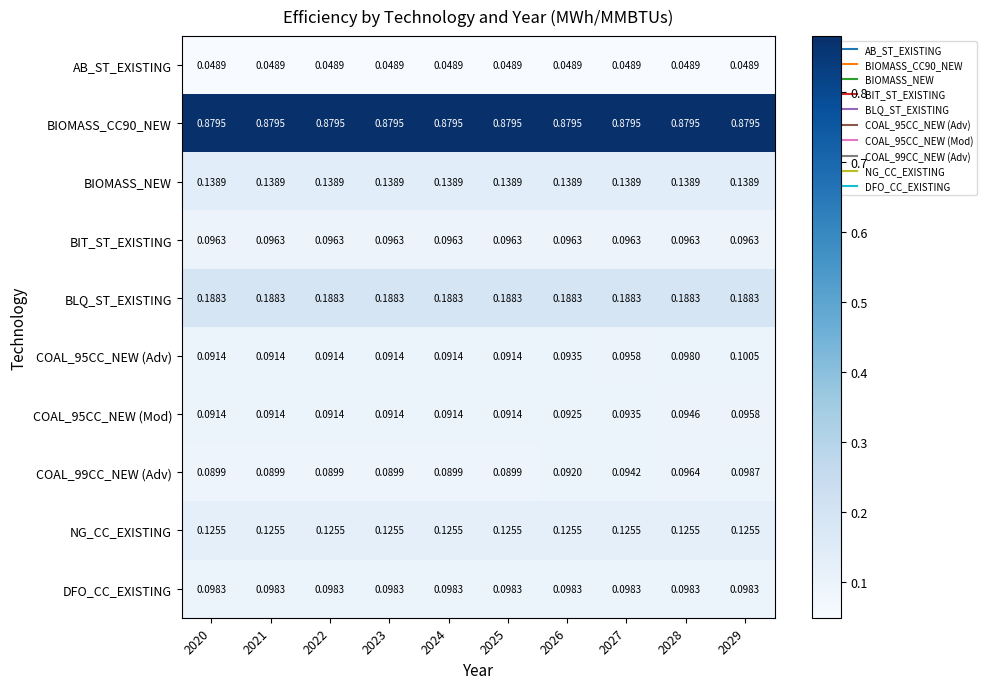

How many series are shown in this chart?

10